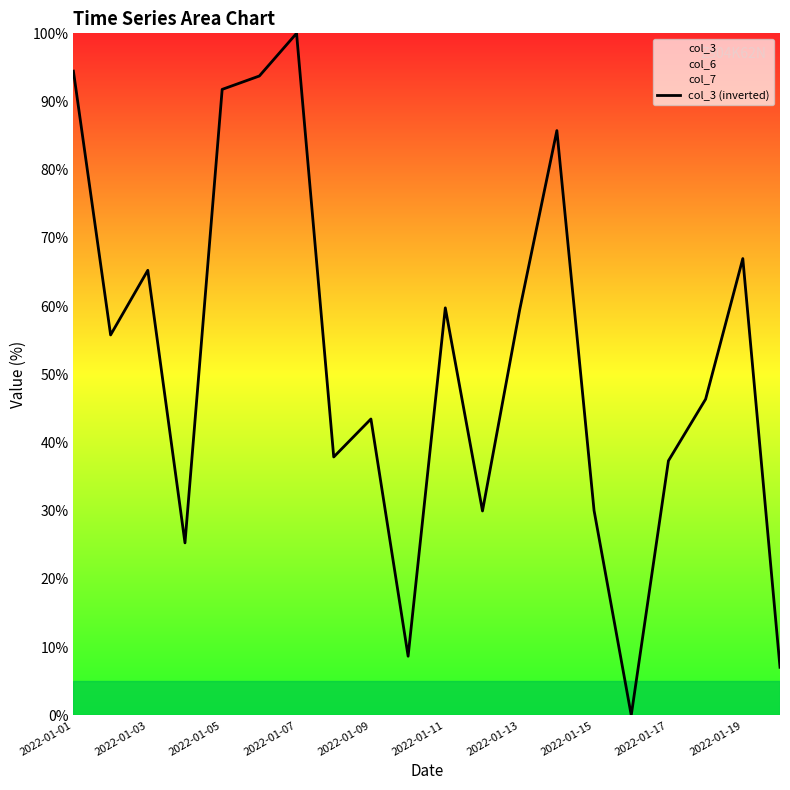

Count the number of categories in the chart.

20